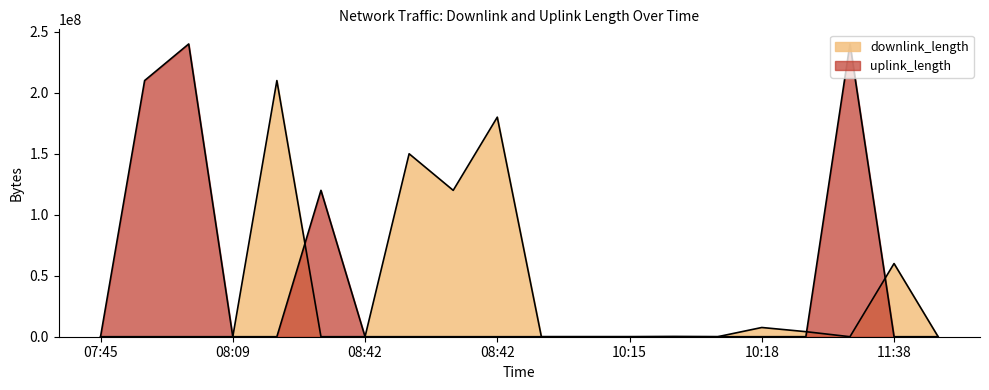

What value does the uplink_length series have at 08:42, to the nearest 100?

120006800